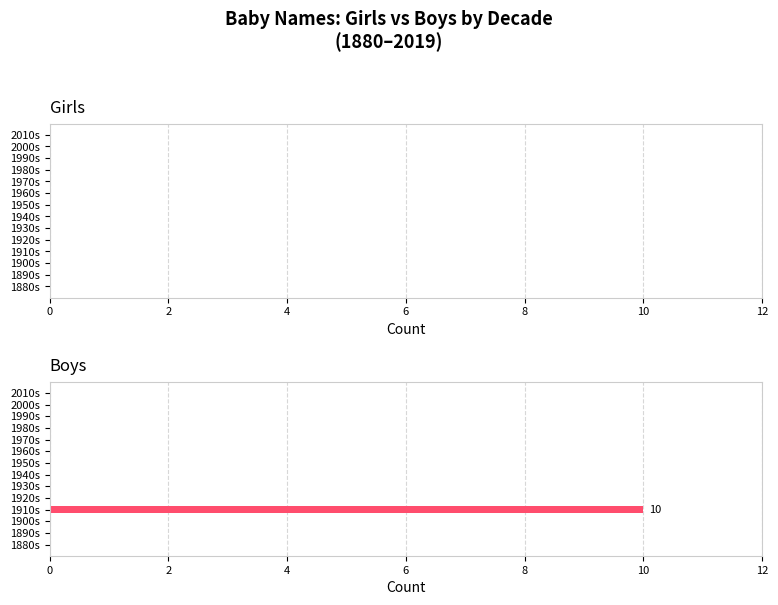

Which category has the highest value across all series?

1910s